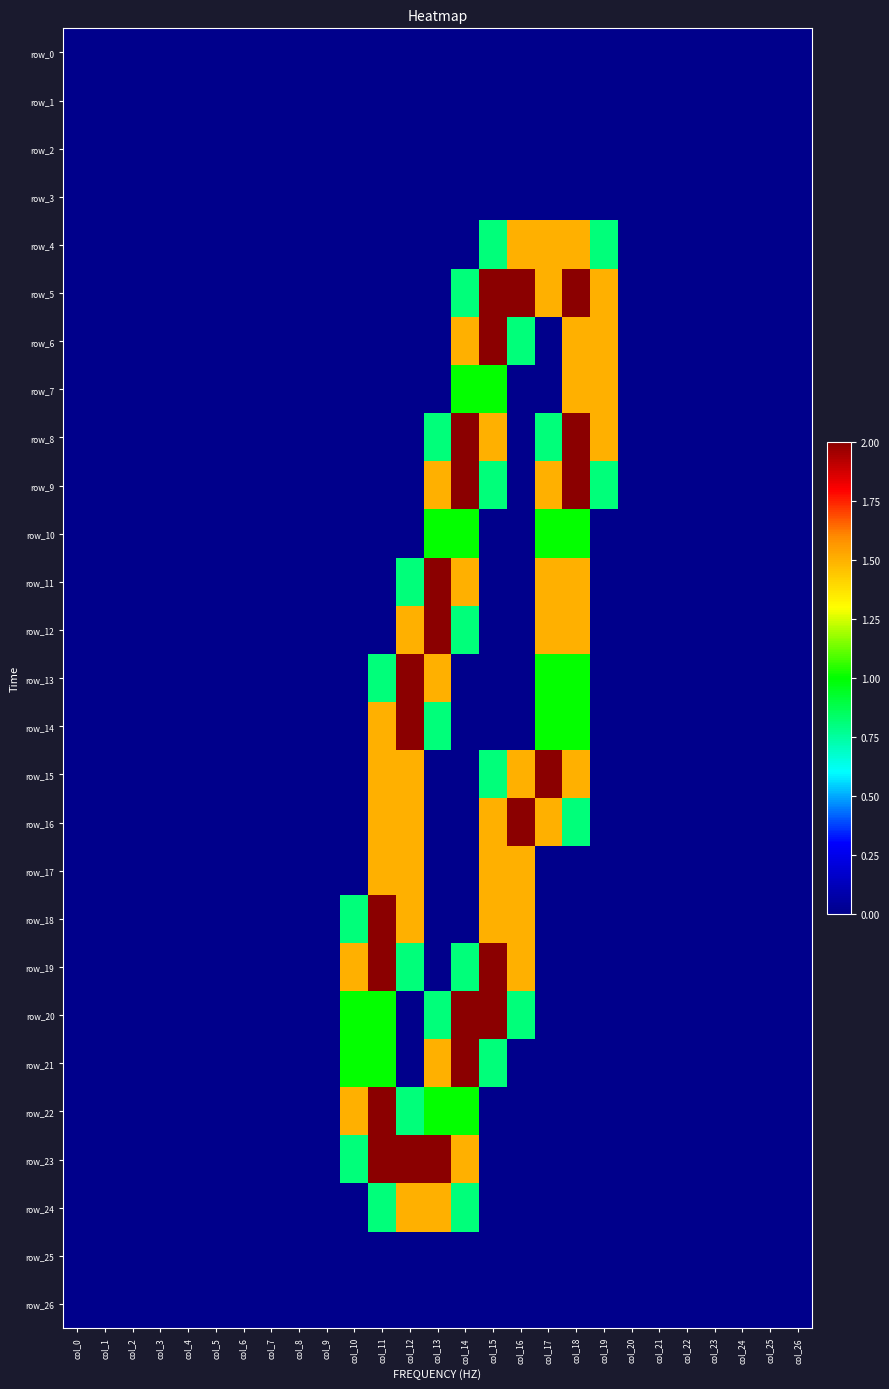

Count the row_10 values in the range 0 to 1.

27